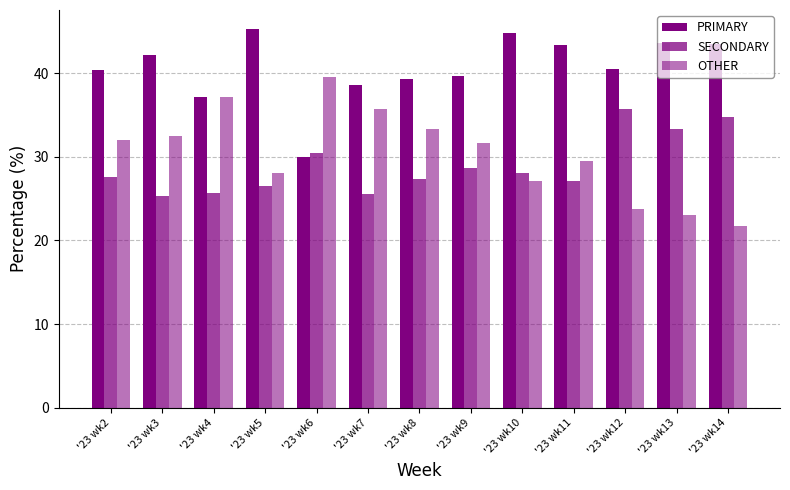

What is the maximum value shown in the chart?

45.3